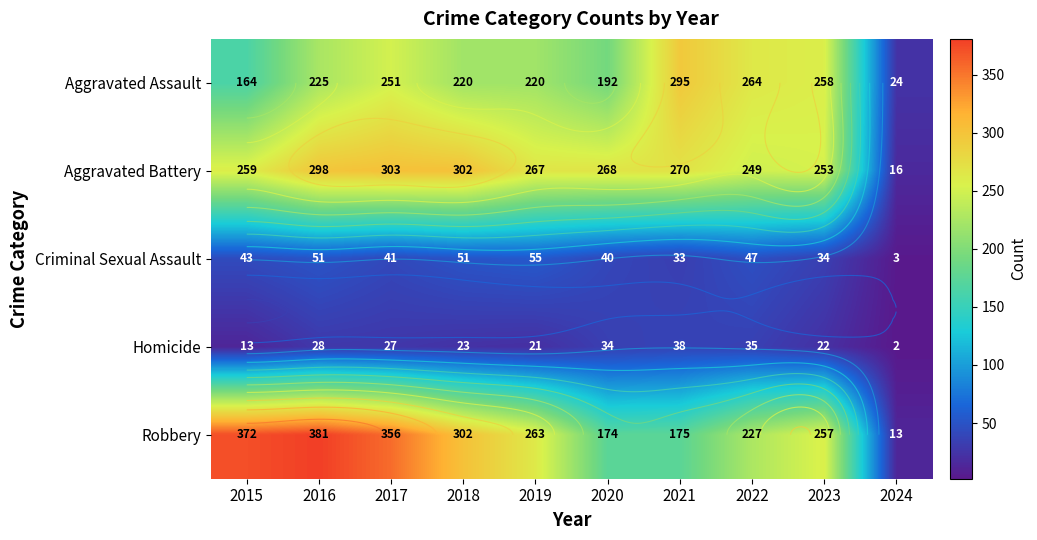

How many values in the Robbery series are below 263?

5